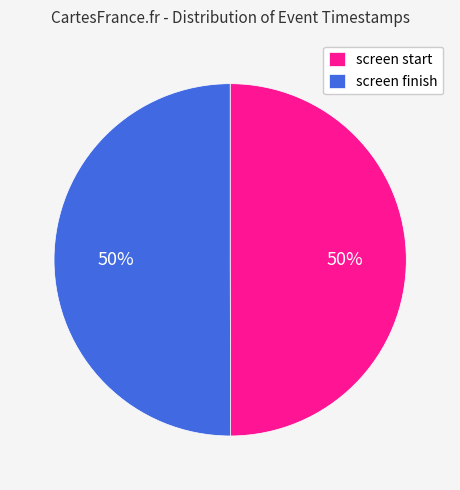

True or false: screen start accounts for 50% of the total.

True